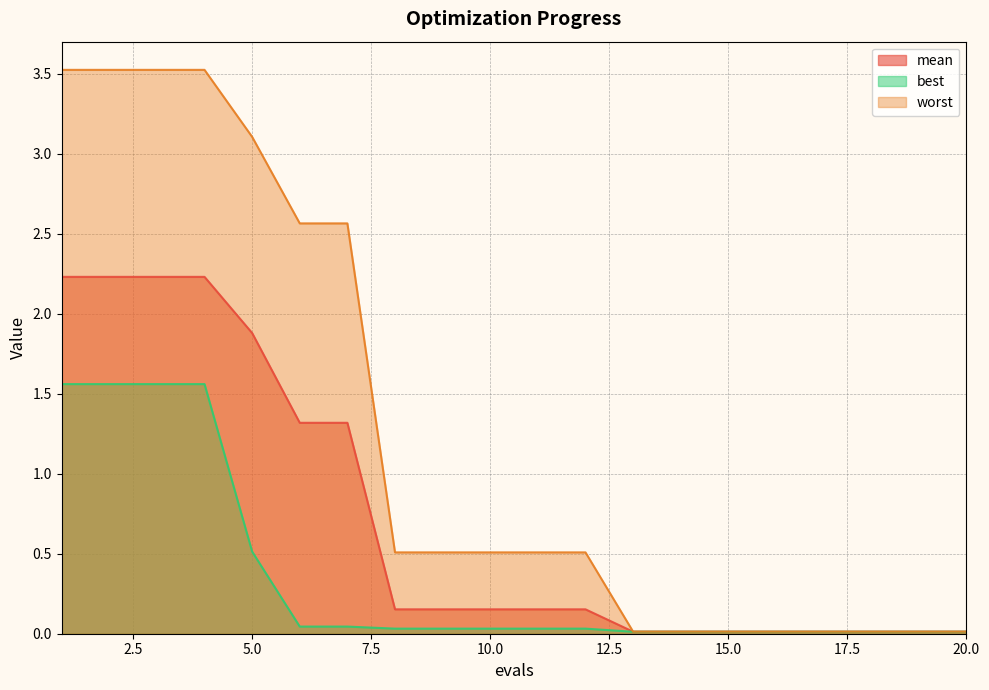

True or false: best and mean intersect in this chart.

False